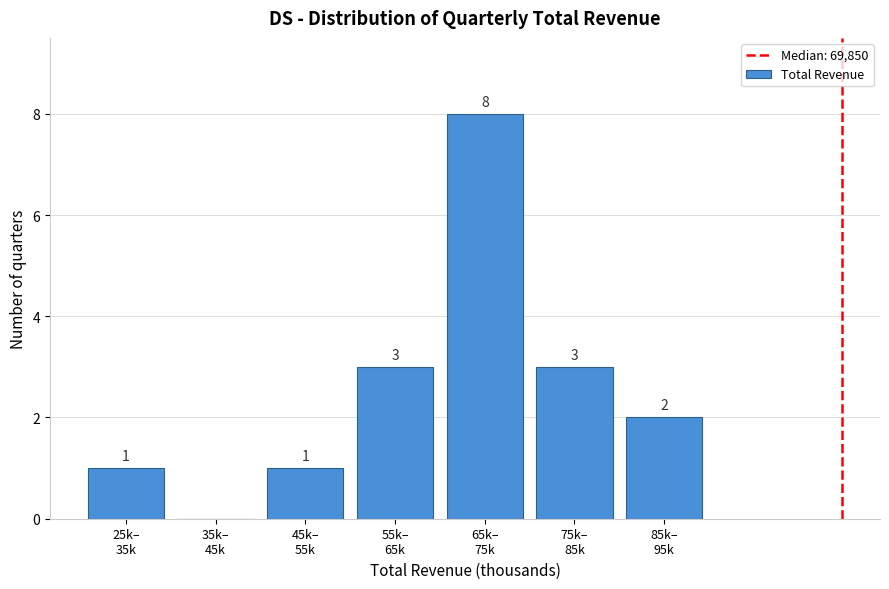

What is the greatest value displayed?

8